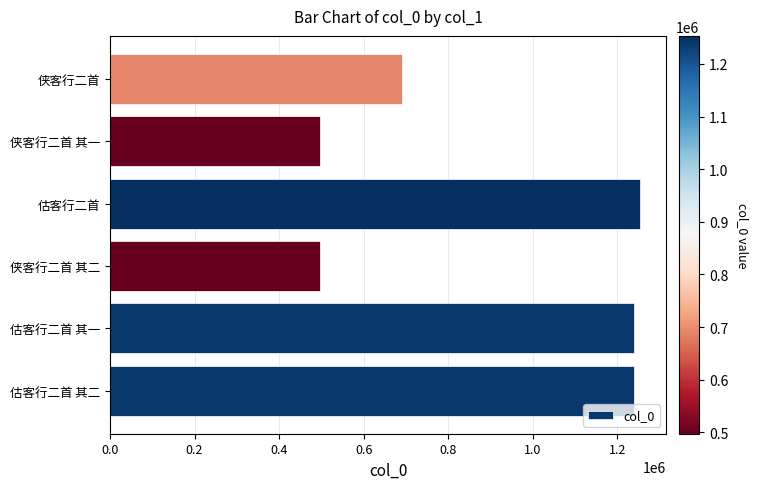

True or false: the data shows 222855 at 侠客行二首 其二.

False